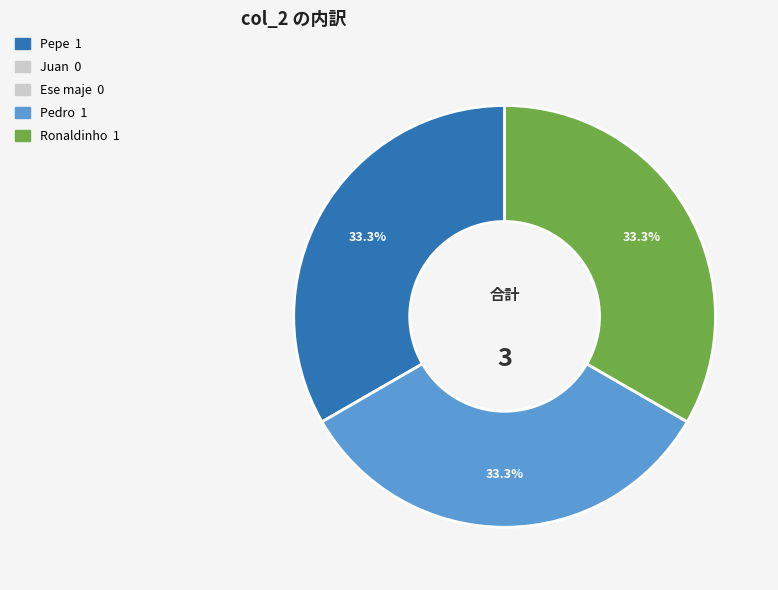

Does any single category account for the majority?

No